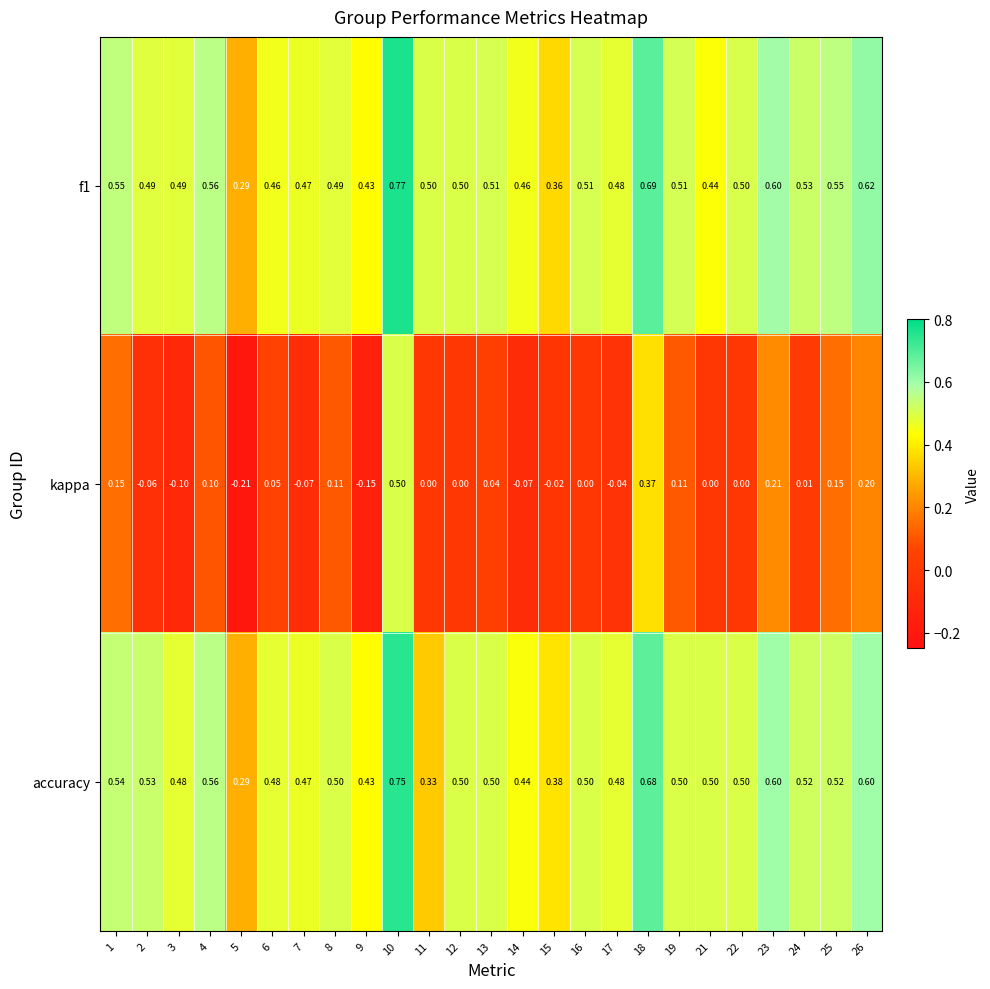

Which series has the largest total across all categories?

f1